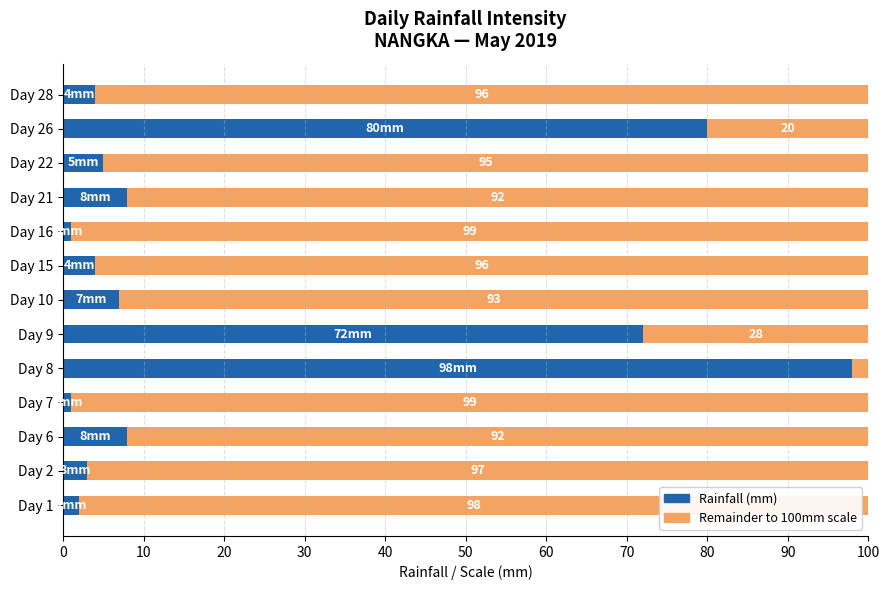

What is the total value across all series at Day 9?

100